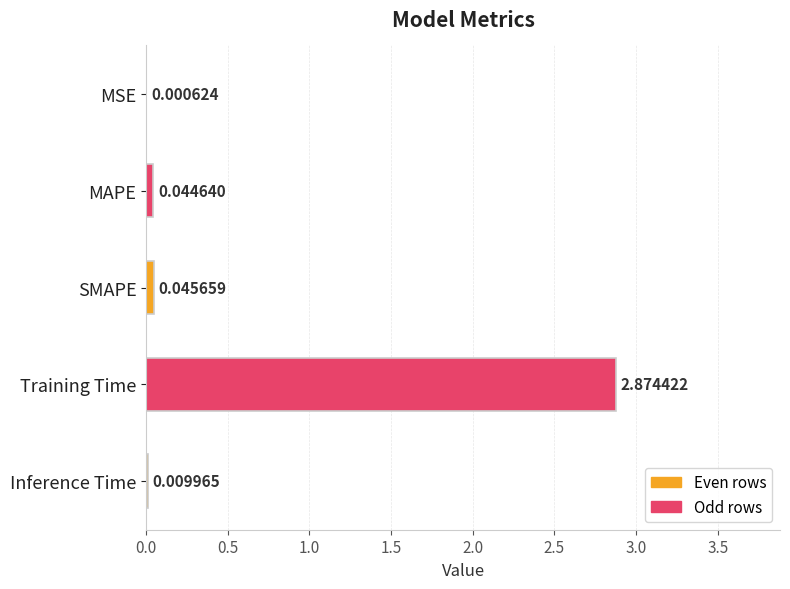

What is the sum of all values?

3.0